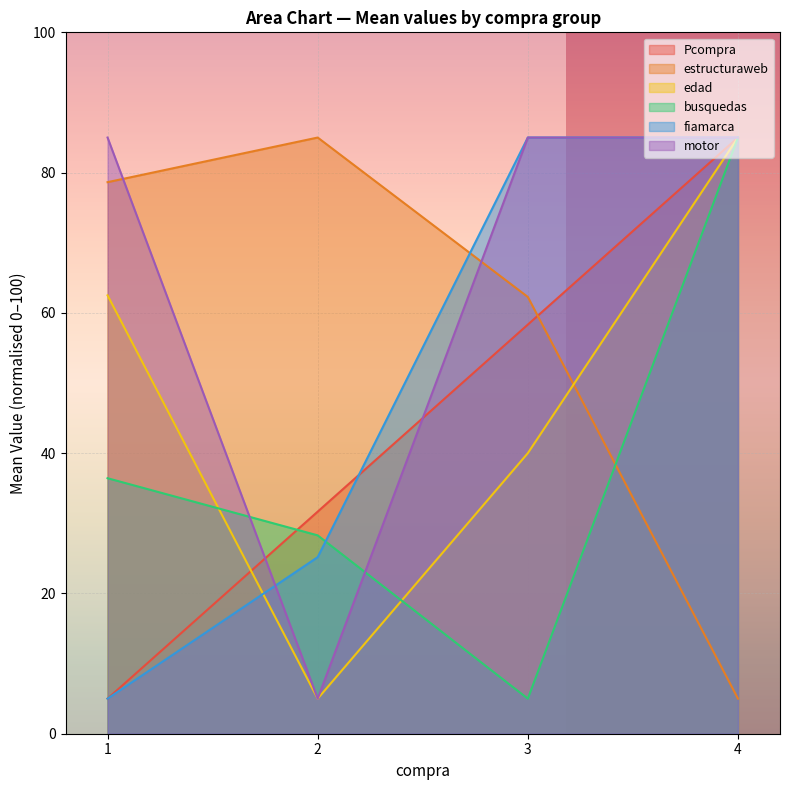

At which label does Pcompra reach its peak?

4